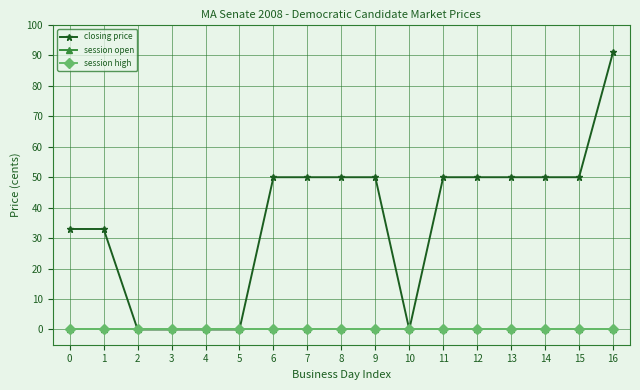

The value of closing price at 2 is -44. True or false?

False